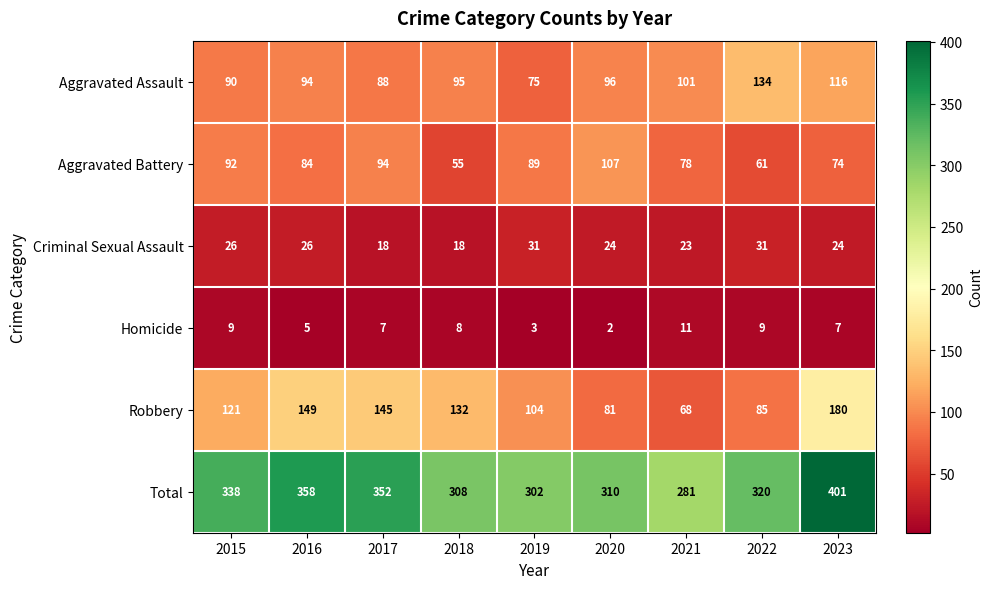

At 2020, list the series in order from largest to smallest.

Total, Aggravated Battery, Aggravated Assault, Robbery, Criminal Sexual Assault, Homicide